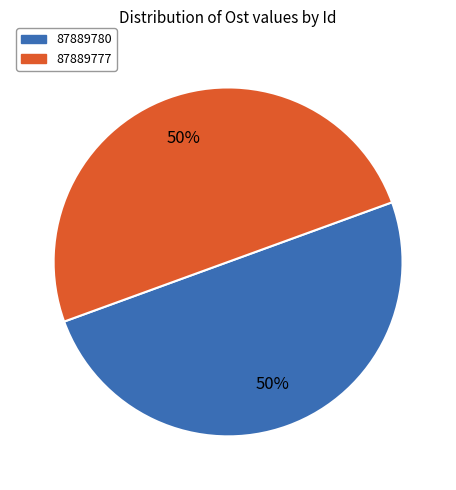

Do 87889780 and 87889777 together represent more than half of the pie?

Yes